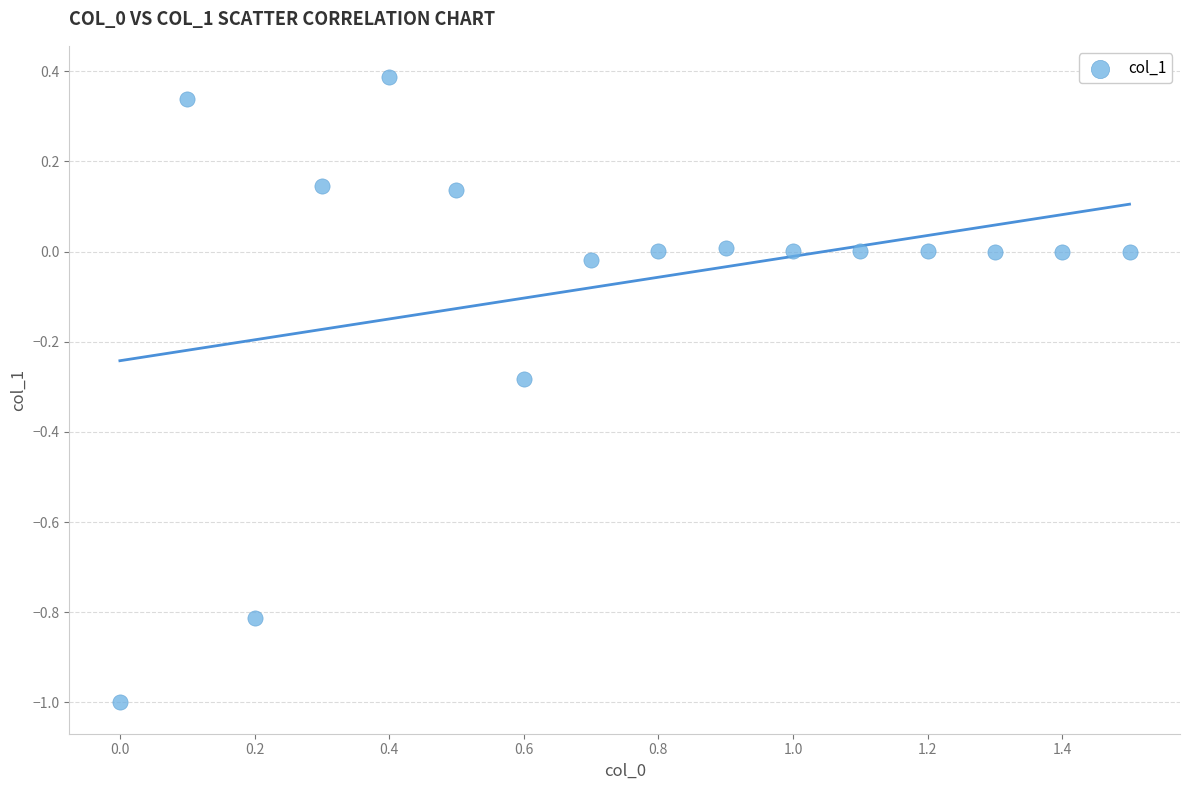

What is the range of Y values (max minus min)?

1.4